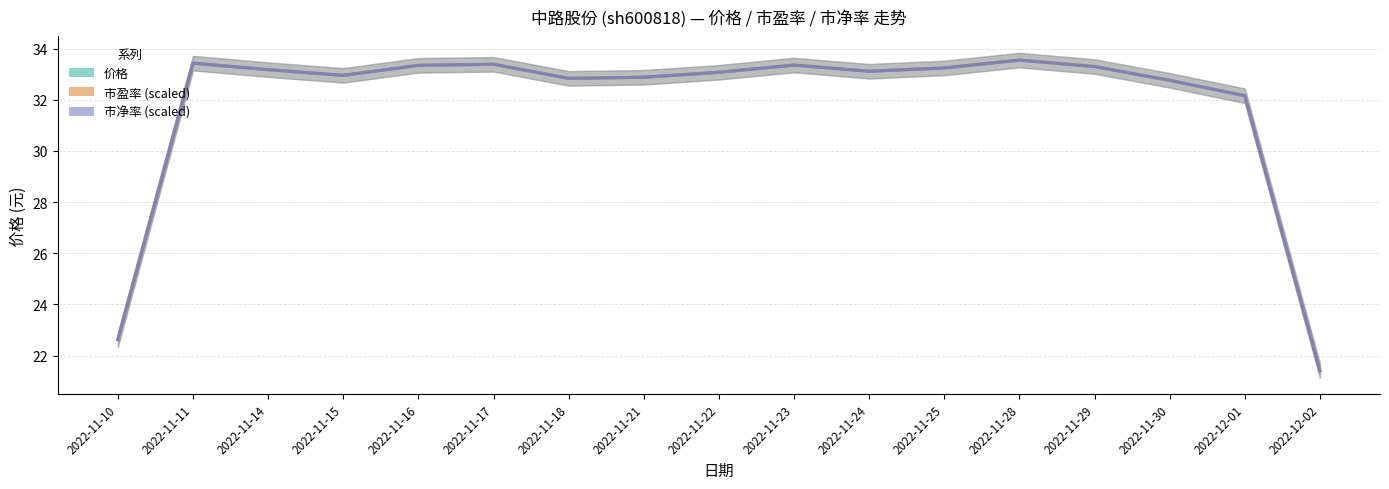

Read the 价格 value at 2022-11-11.

33.4